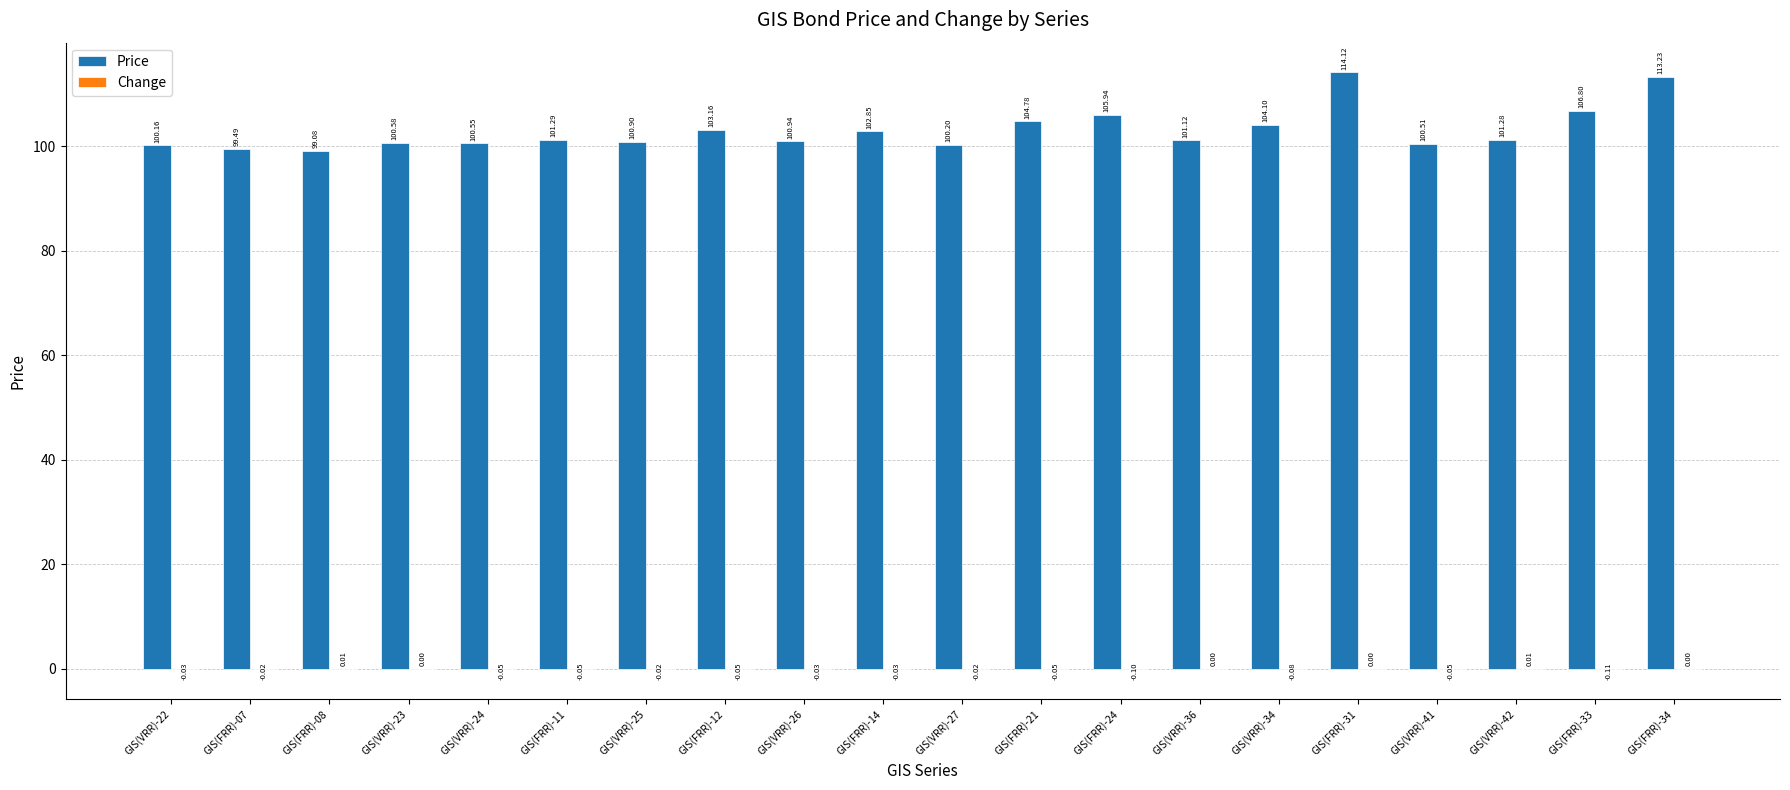

Which series has the largest total across all categories?

Price